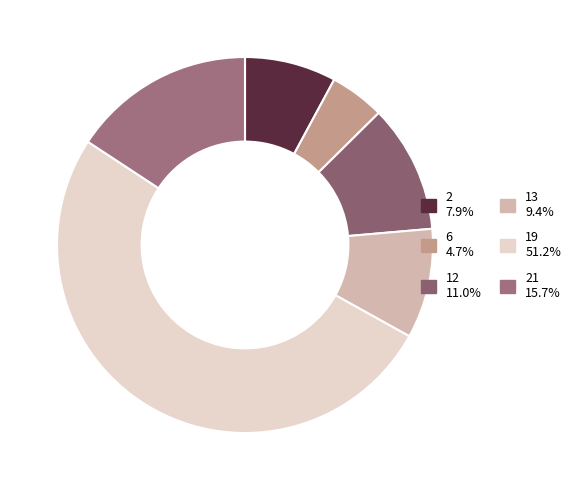

How many slices are in this pie chart?

6